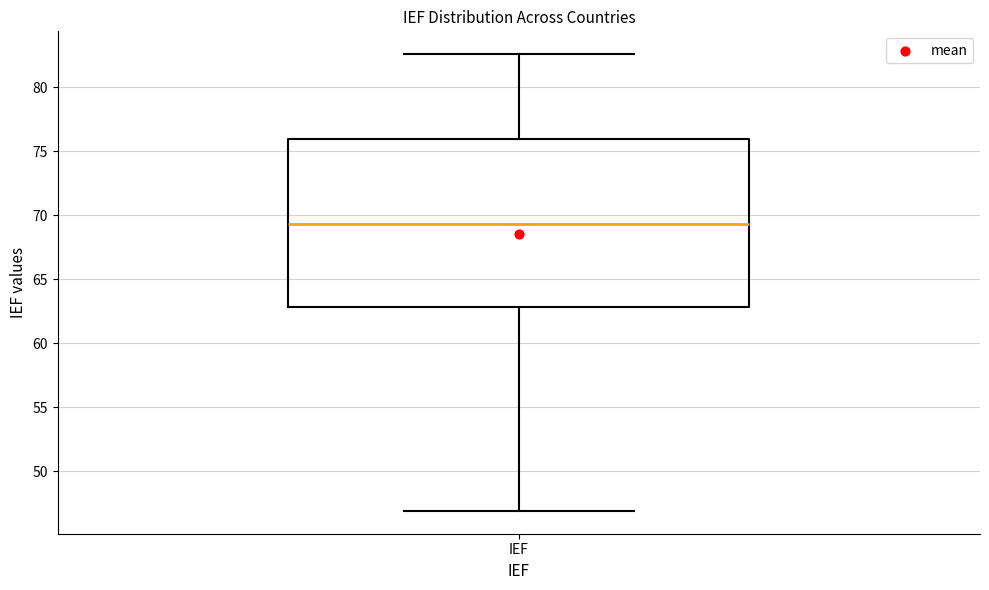

Where is the lower edge of the box for IEF on the y-axis? The values are not printed on the chart, so give them approximately, as read against the axis.

63.0